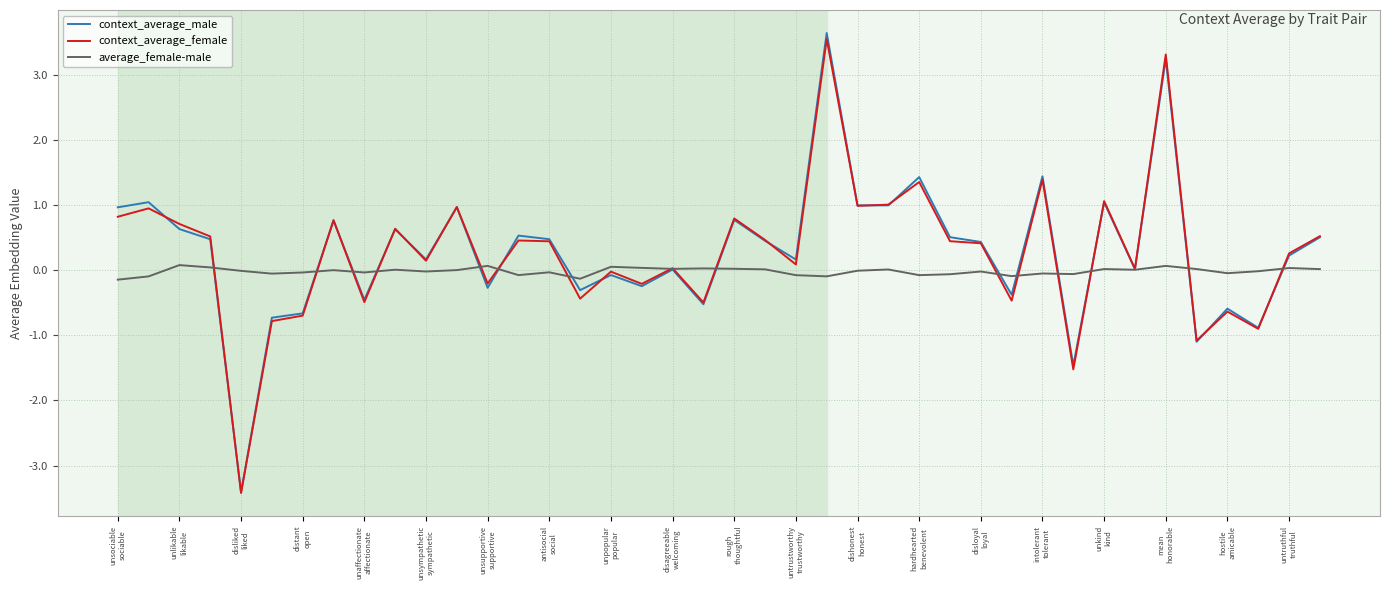

What is the maximum value shown in the chart?

3.6